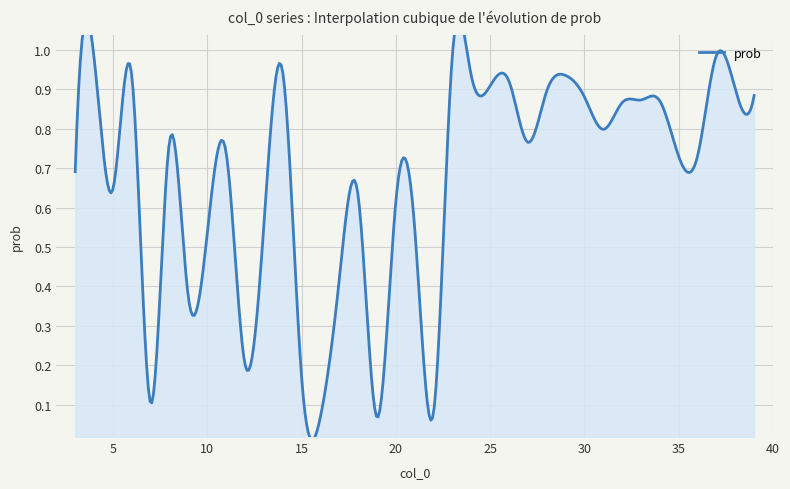

Where is the first local maximum?

4